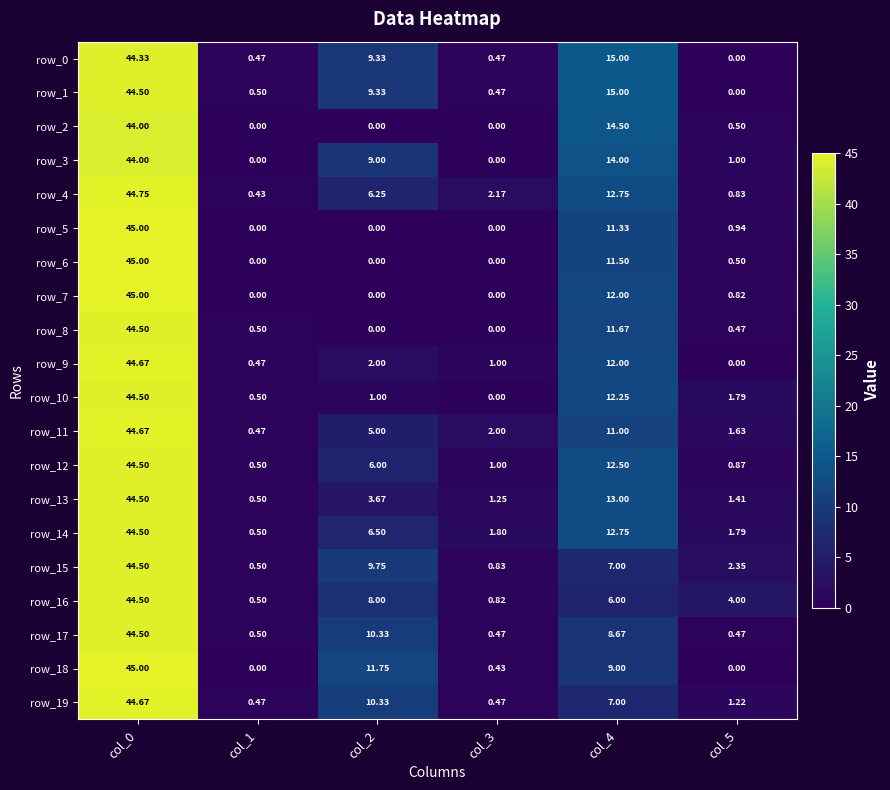

Is the value of row_2 at col_2 greater than the value of row_5 at col_4?

No